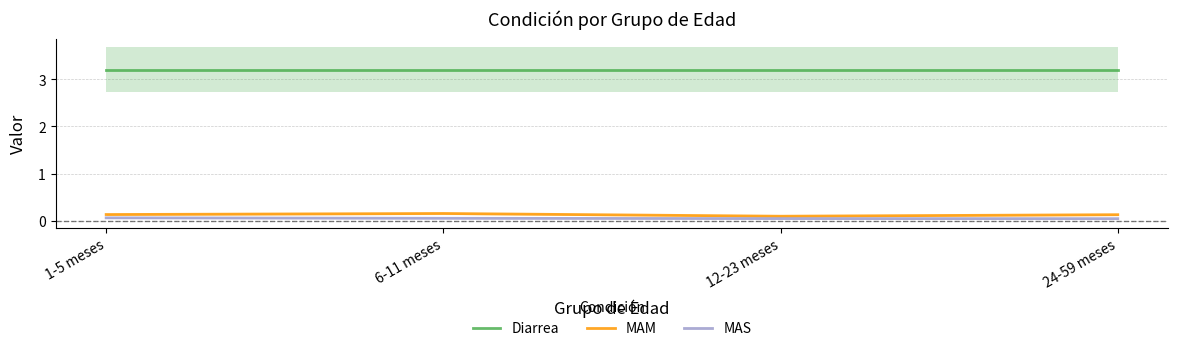

What is the sum of all MAM values?

0.5